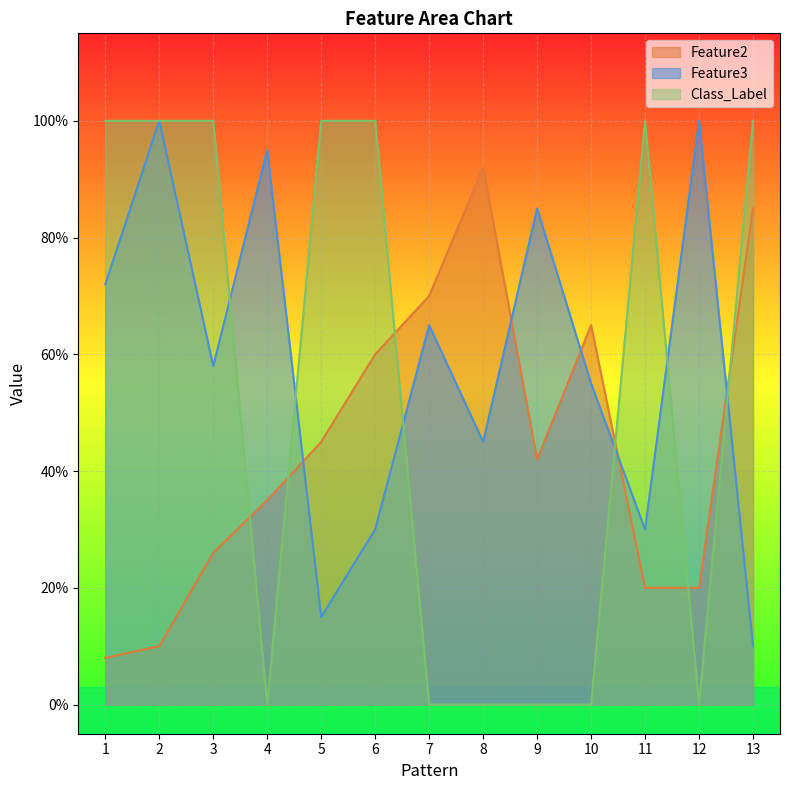

True or false: Feature3 and Feature2 intersect in this chart.

True